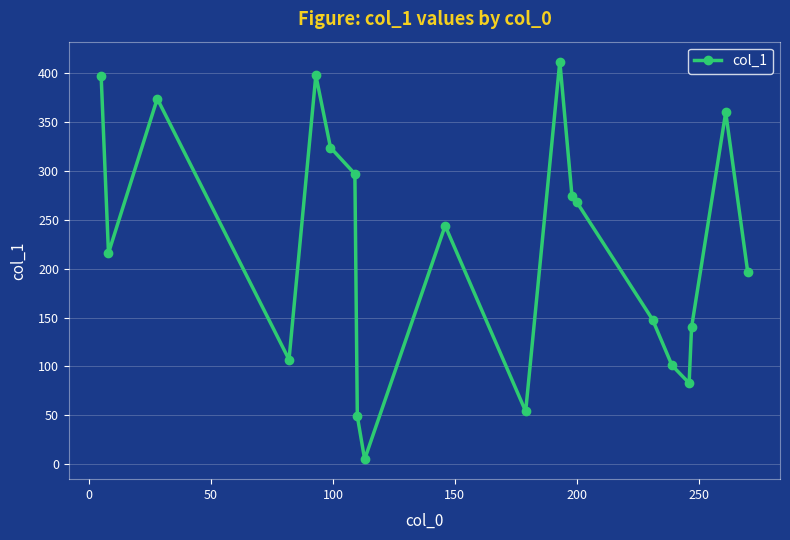

What is the difference between the maximum and minimum values?

407